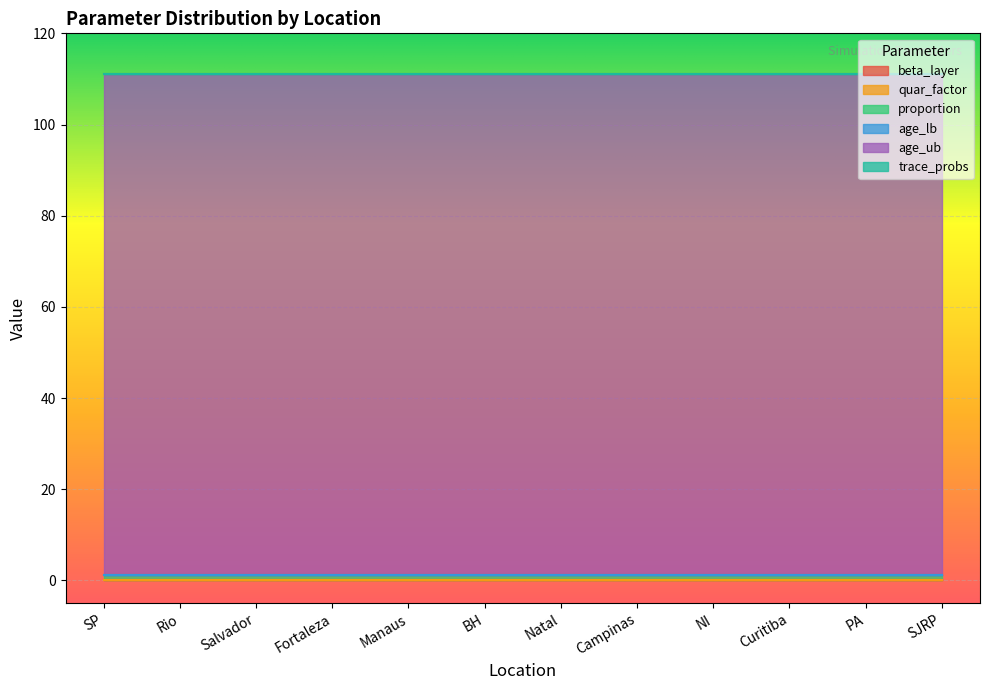

The quar_factor series shows 0.0 at Salvador. True or false?

True